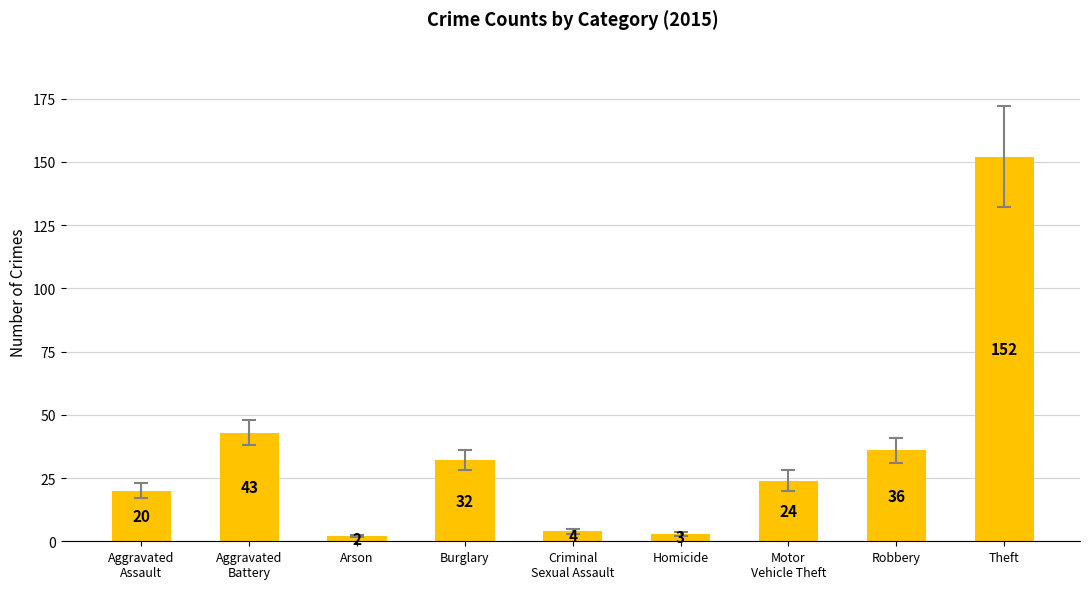

What is the label of the 1st bar from the right?

Theft